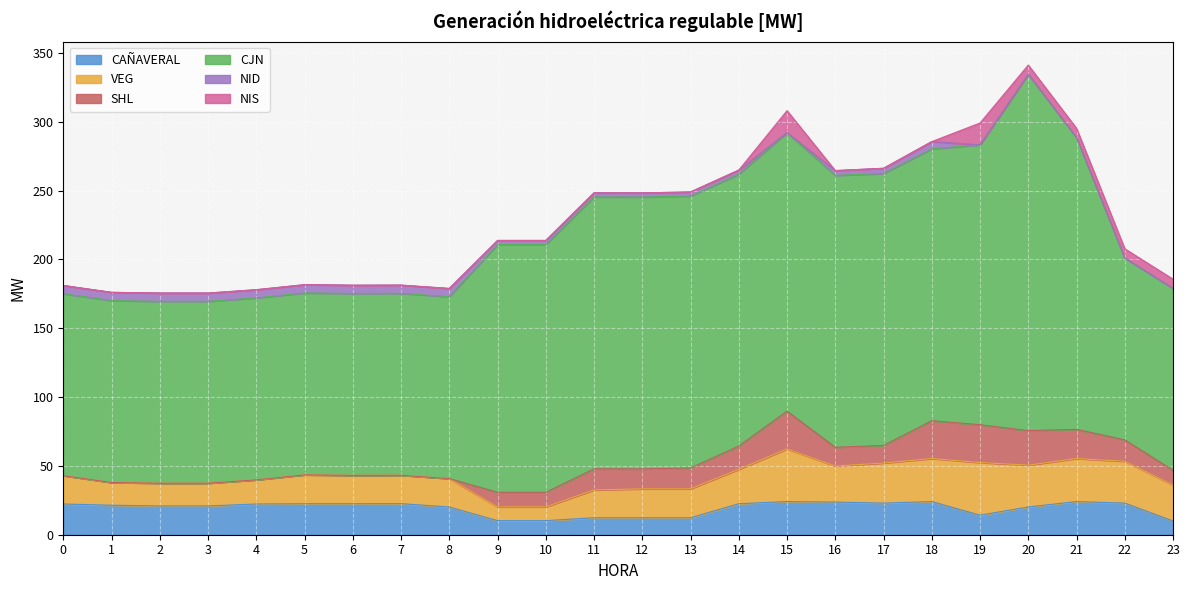

Which series ends up on top after the final intersection of CAÑAVERAL and NIS?

CAÑAVERAL